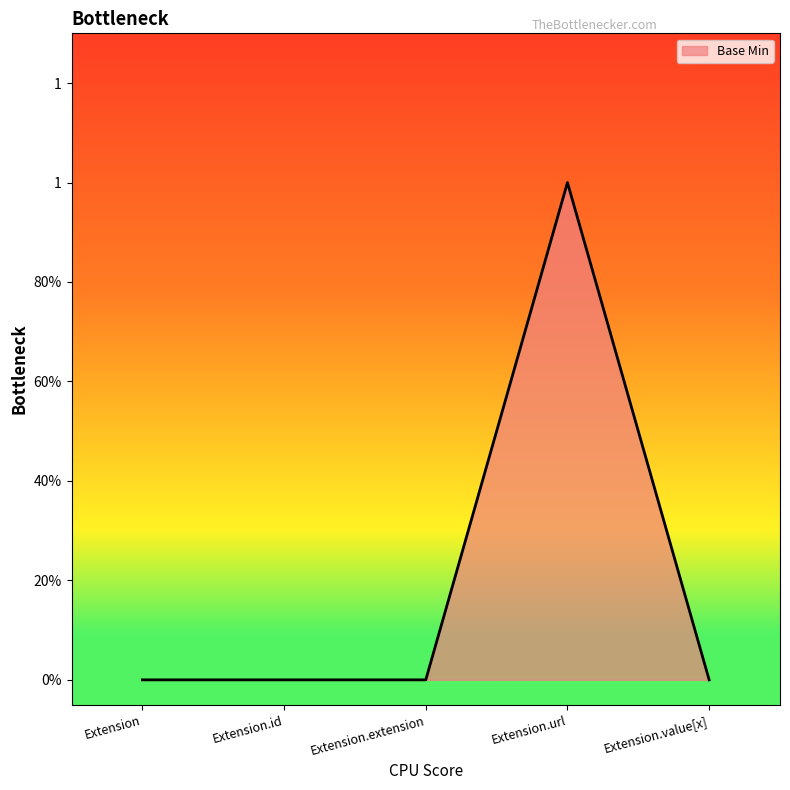

Does the chart display data point markers on the line(s)?

No